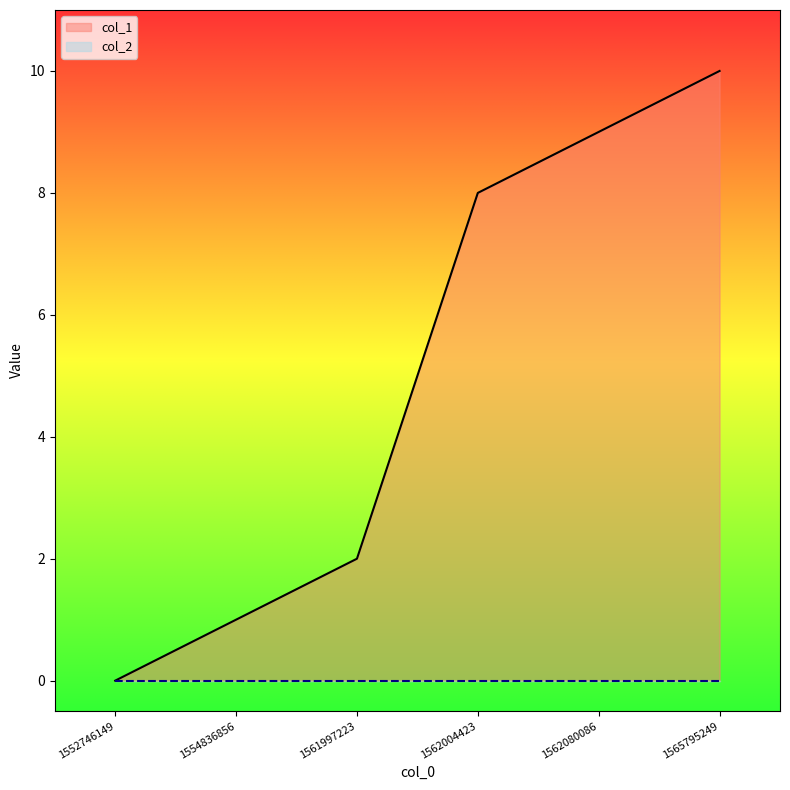

How many values are above zero?

5